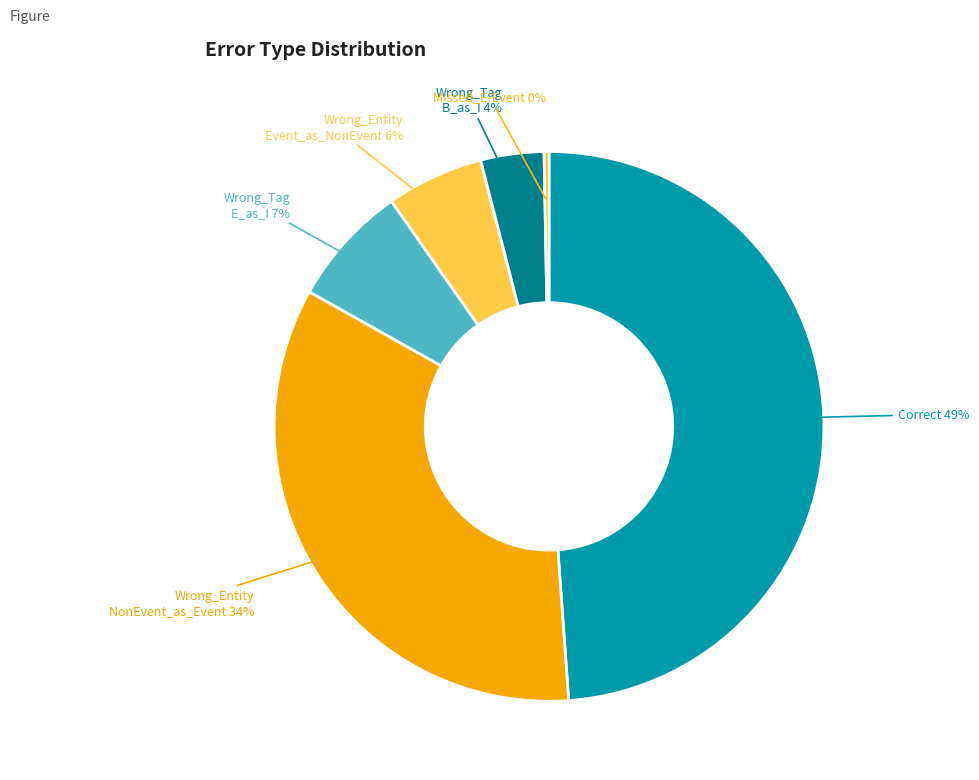

Which category has the biggest portion of the pie?

Correct